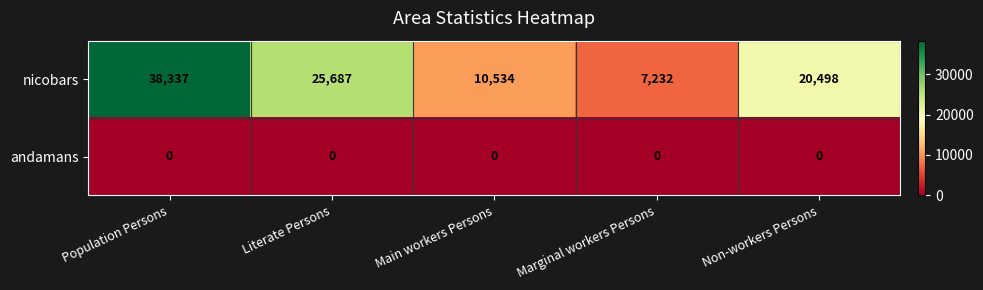

What is the spread (max minus min) of values at Literate Persons?

25687